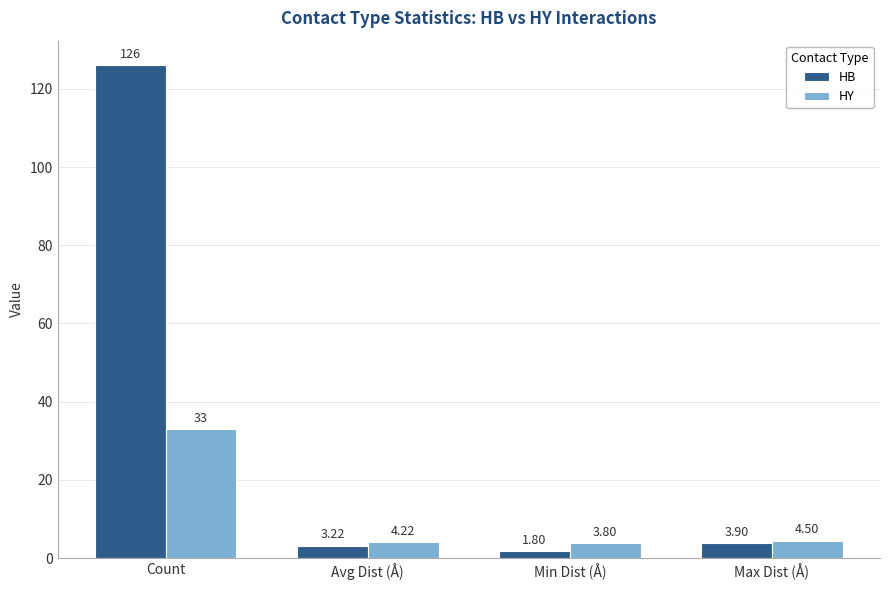

What value does the HY series have at Count?

33.0